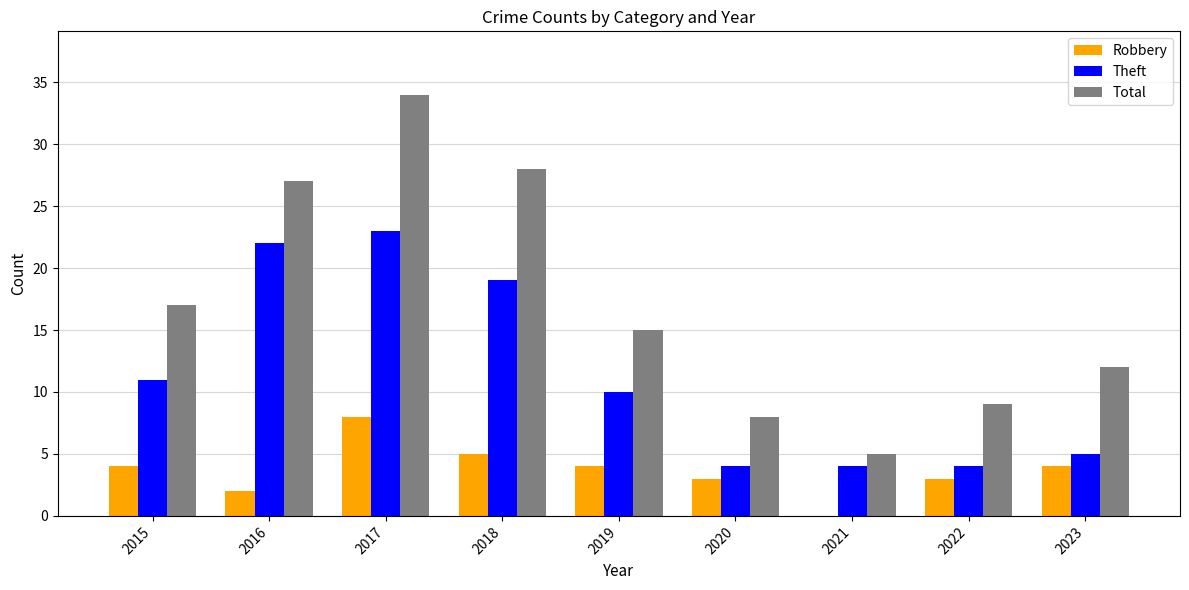

Count the number of categories in the chart.

9